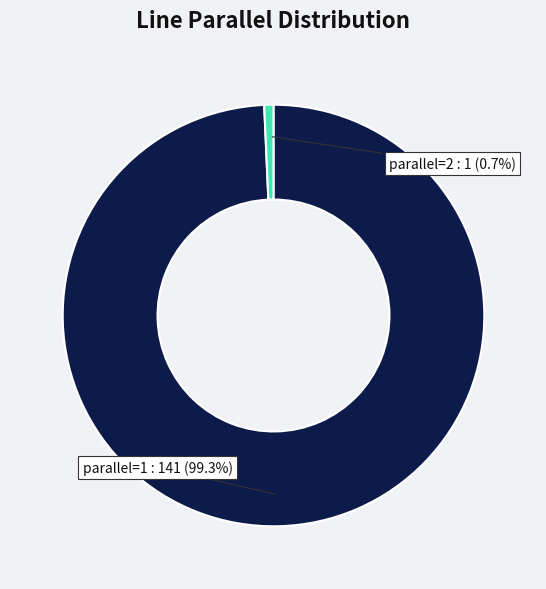

Is there a majority slice in this chart?

Yes